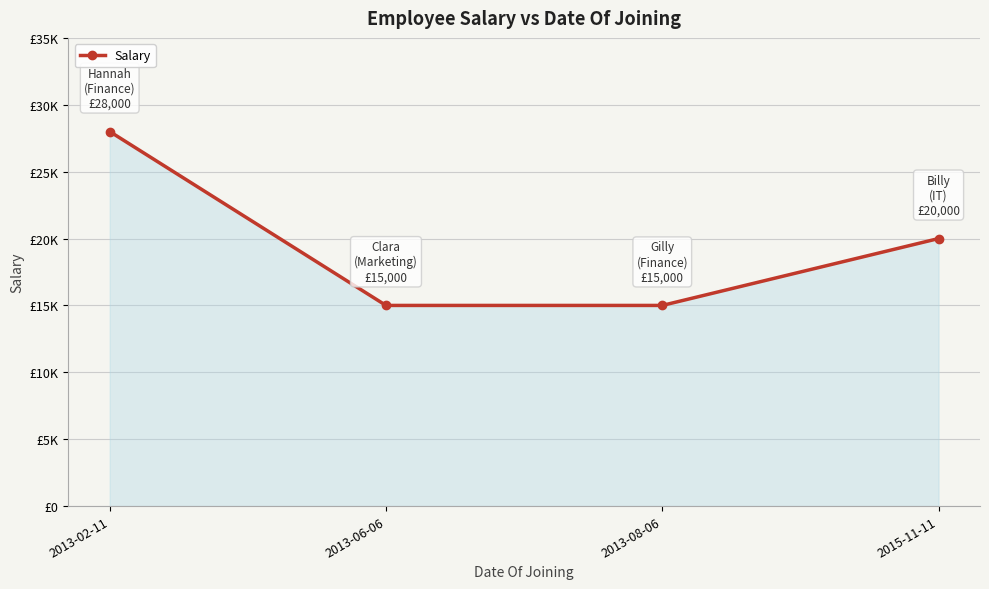

True or false: the data shows 13665 at 2013-02-11.

False